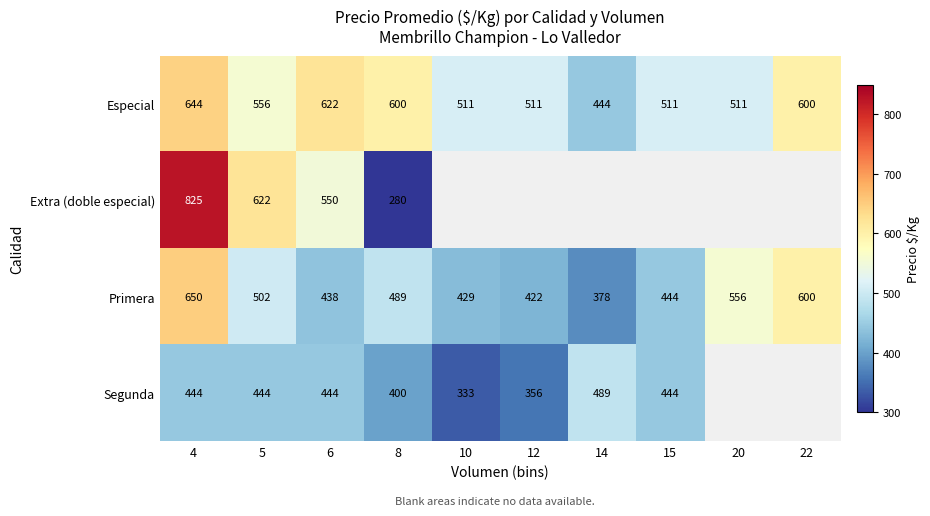

At which label is Especial closest to 544?

5